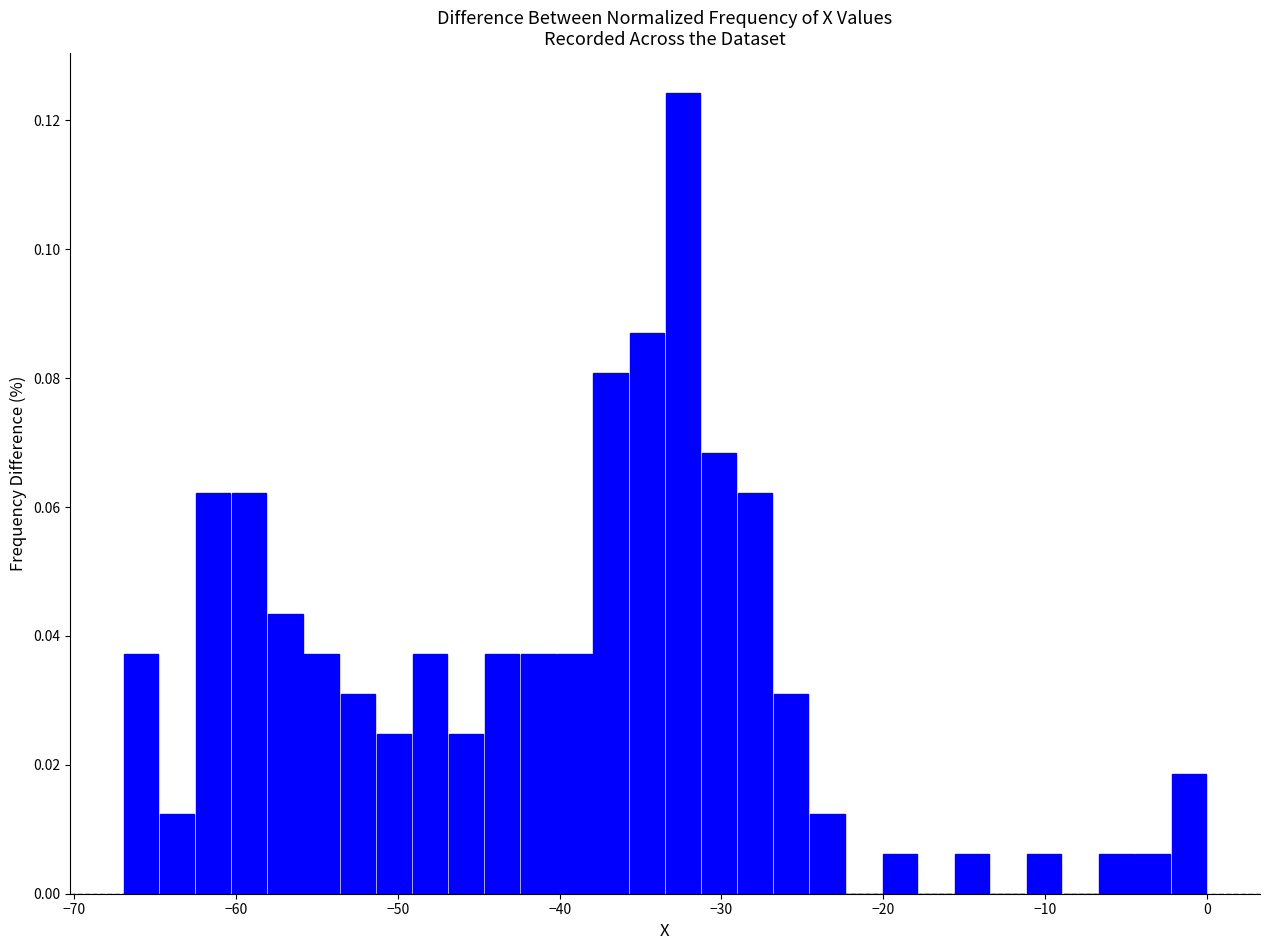

Read against the x-axis, roughly where is the centre of the tallest bar?

-32